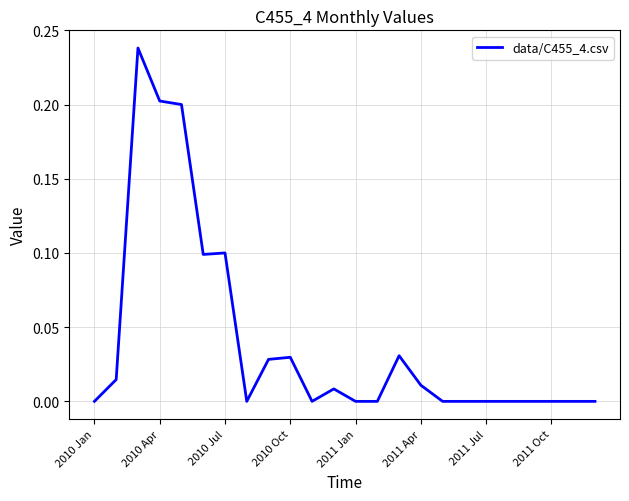

Is this an area chart (filled region under the line)?

No